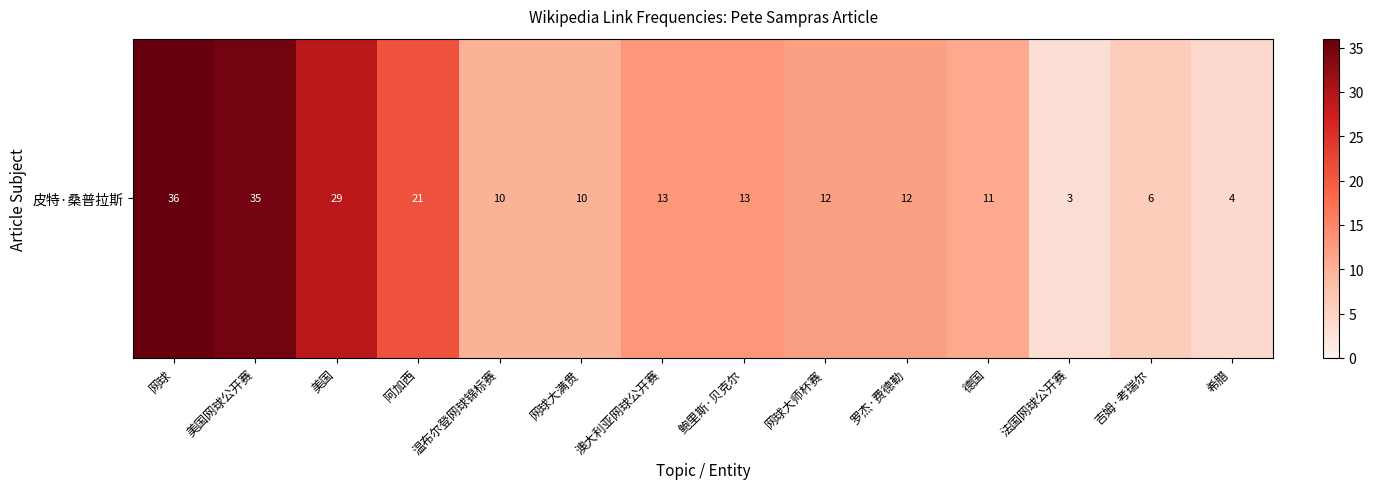

Read the value at 网球大师杯赛, to the nearest 5.

10